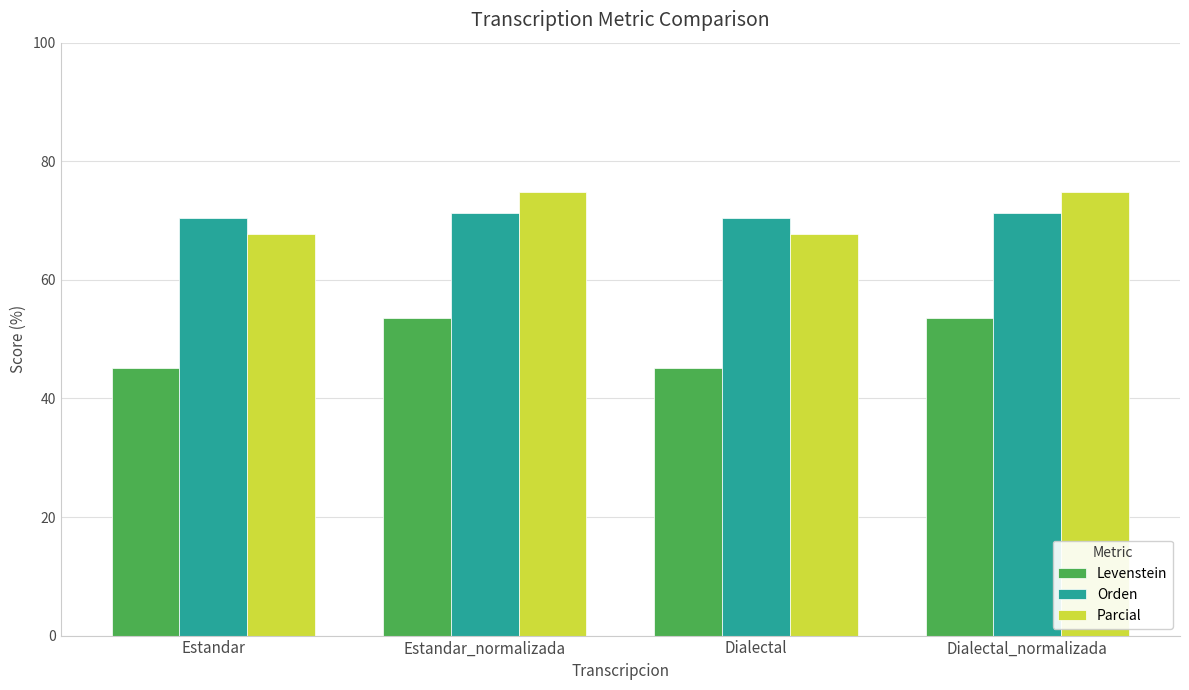

What are all the series names shown in the legend?

Levenstein, Orden, Parcial